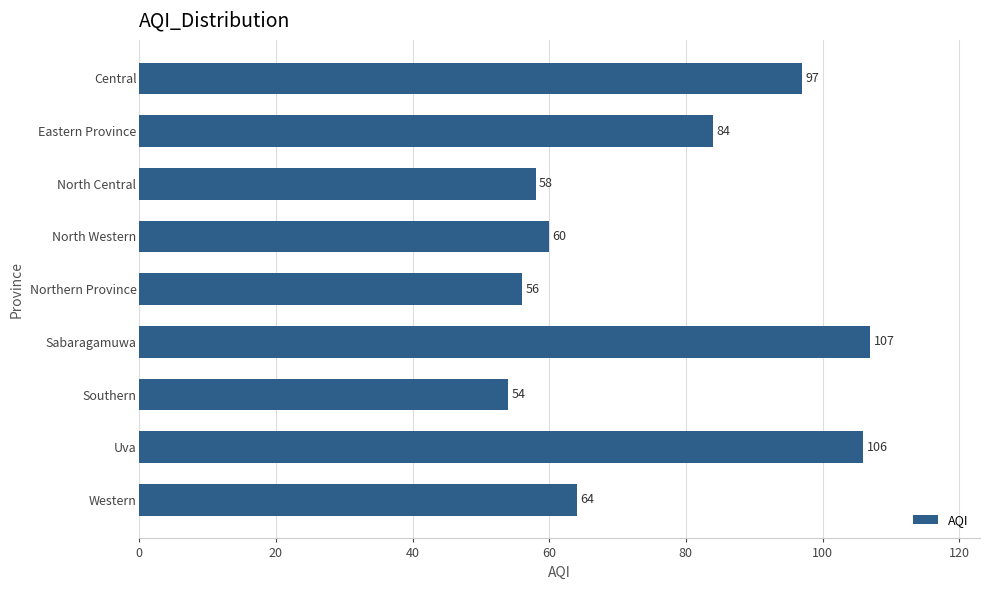

Rank the categories by value from lowest to highest.

Southern, Northern Province, North Central, North Western, Western, Eastern Province, Central, Uva, Sabaragamuwa